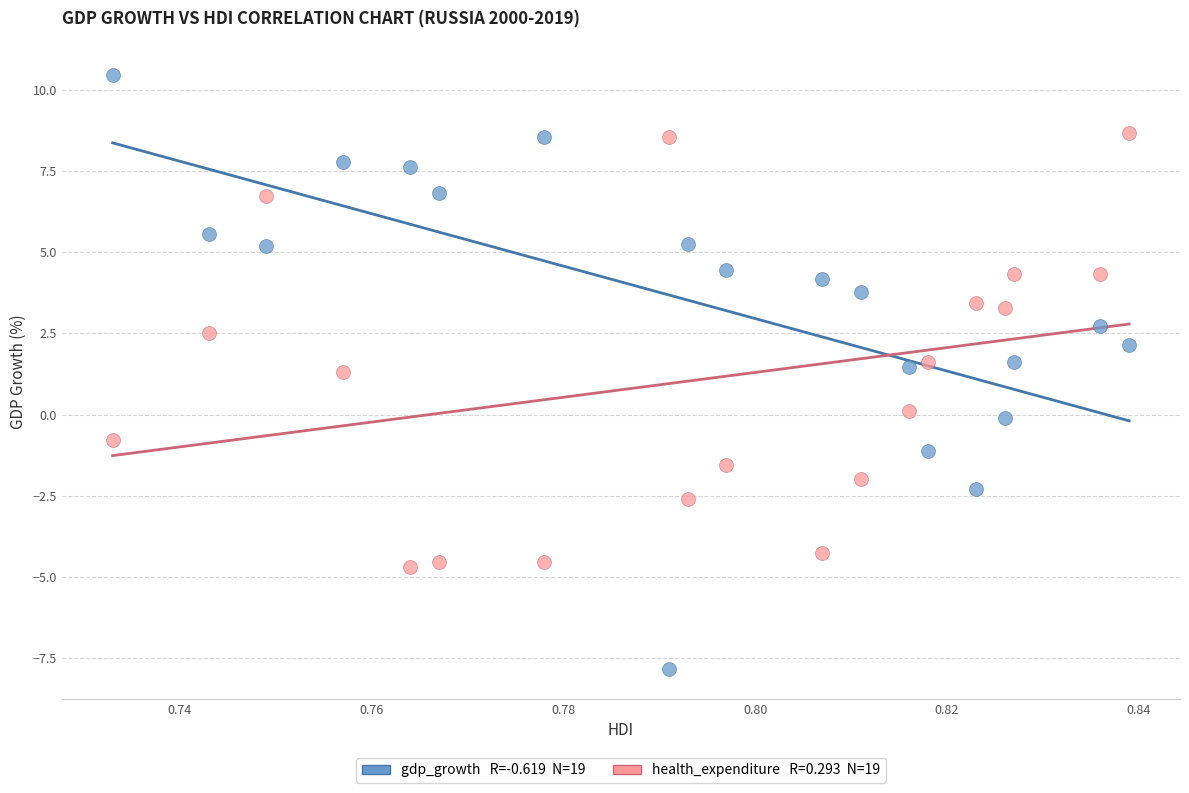

Across all data points, what is the range of Y values (max minus min)?

18.3